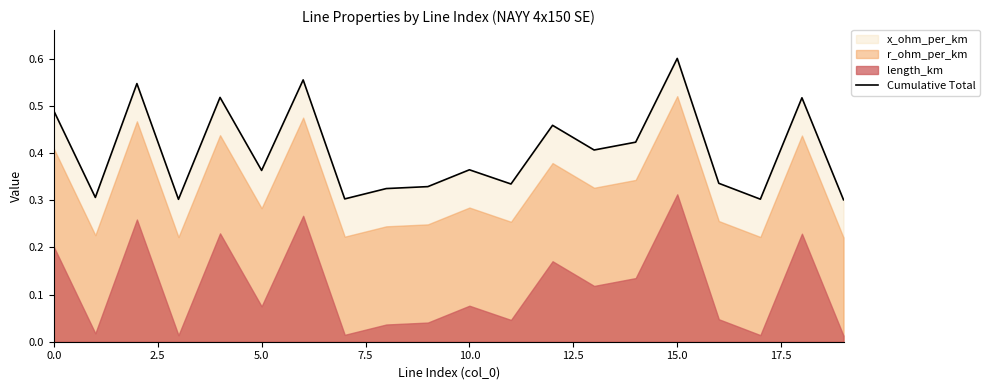

Between 15 and 0.0, which is larger?

15